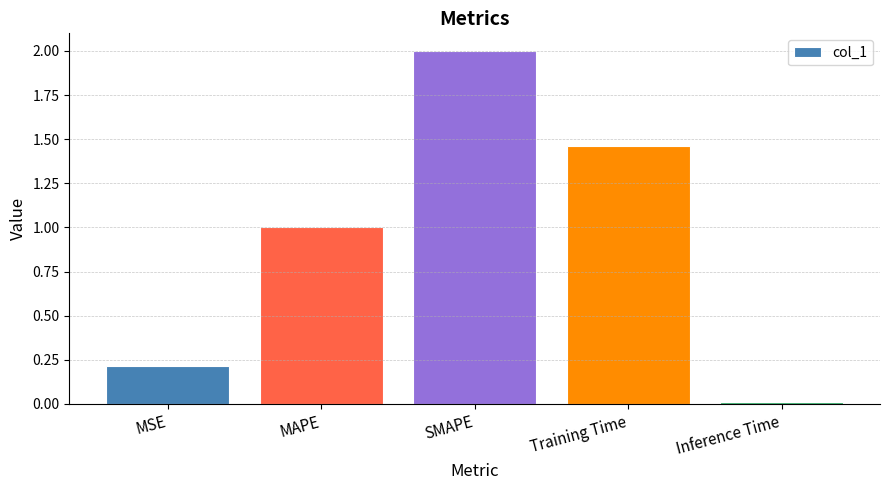

How many categories are shown in the chart?

5